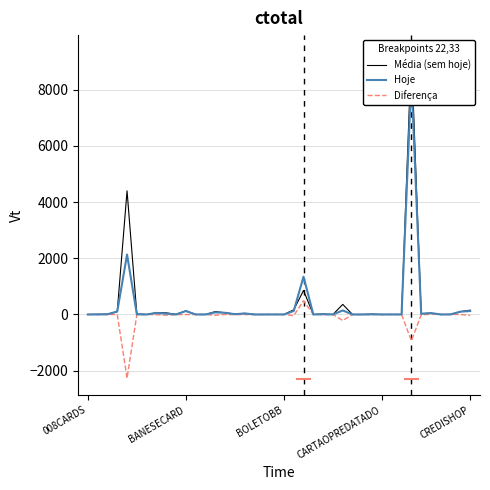

What is the difference between the highest and lowest values at 33?

10291